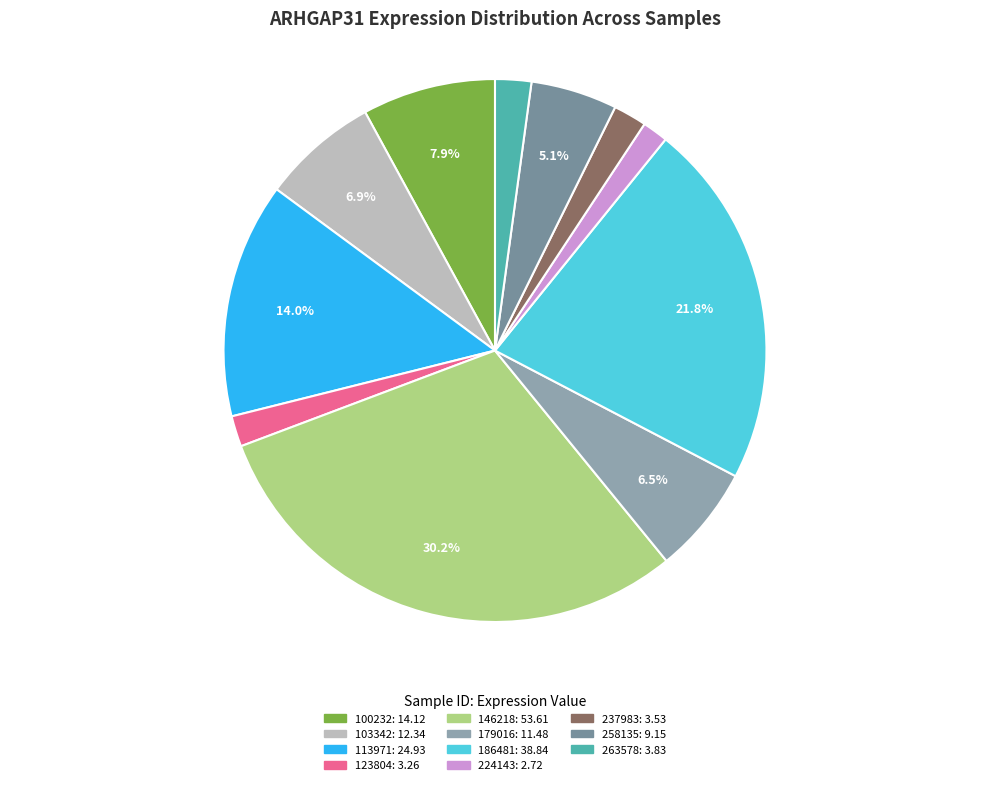

How much of the chart is everything except 224143?

98.5%